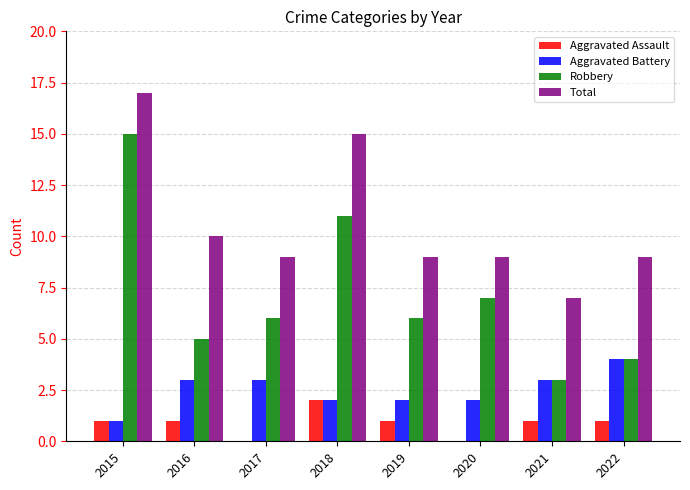

Count the number of categories in the chart.

8